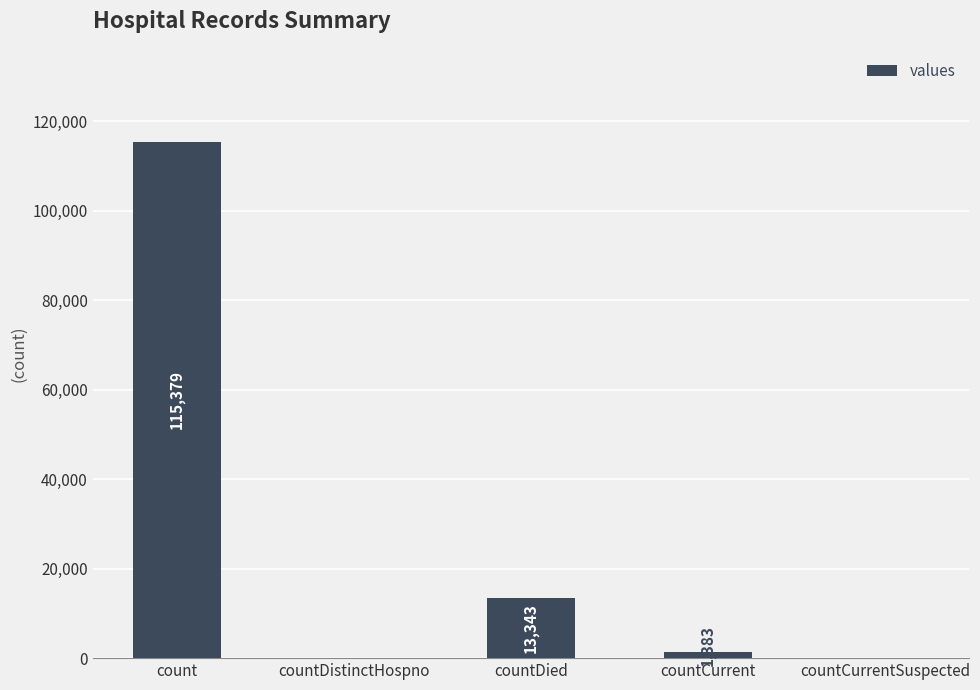

How many categories are shown in the chart?

5